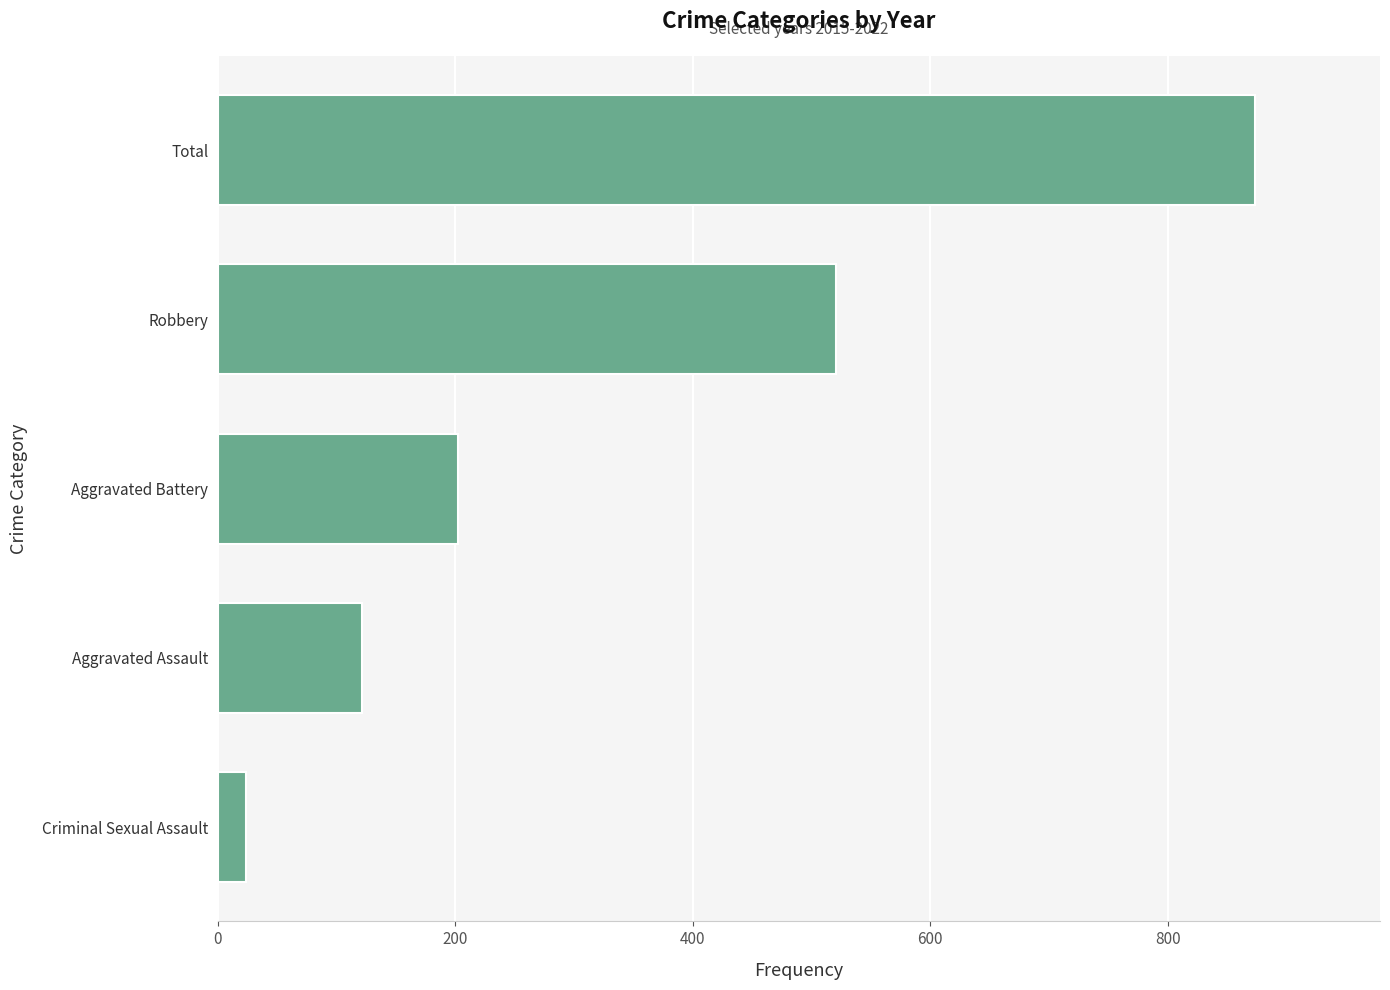

What is the minimum value shown in the chart?

24